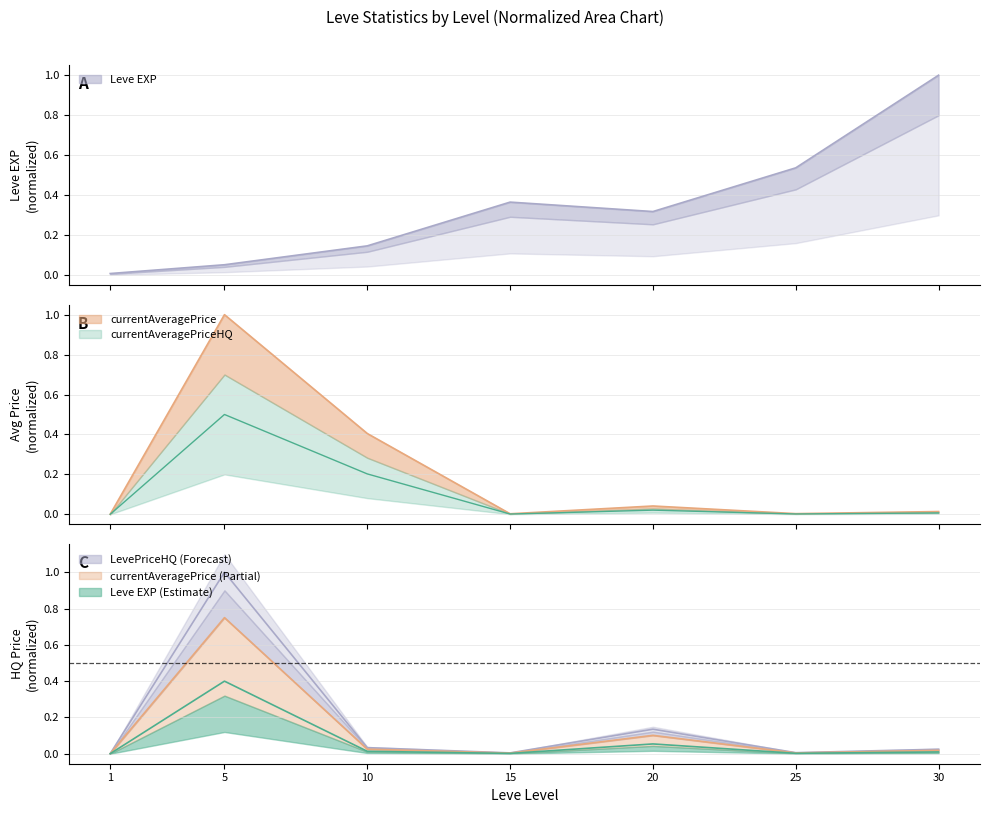

Which series changed the most between 5 and 30?

currentAveragePrice